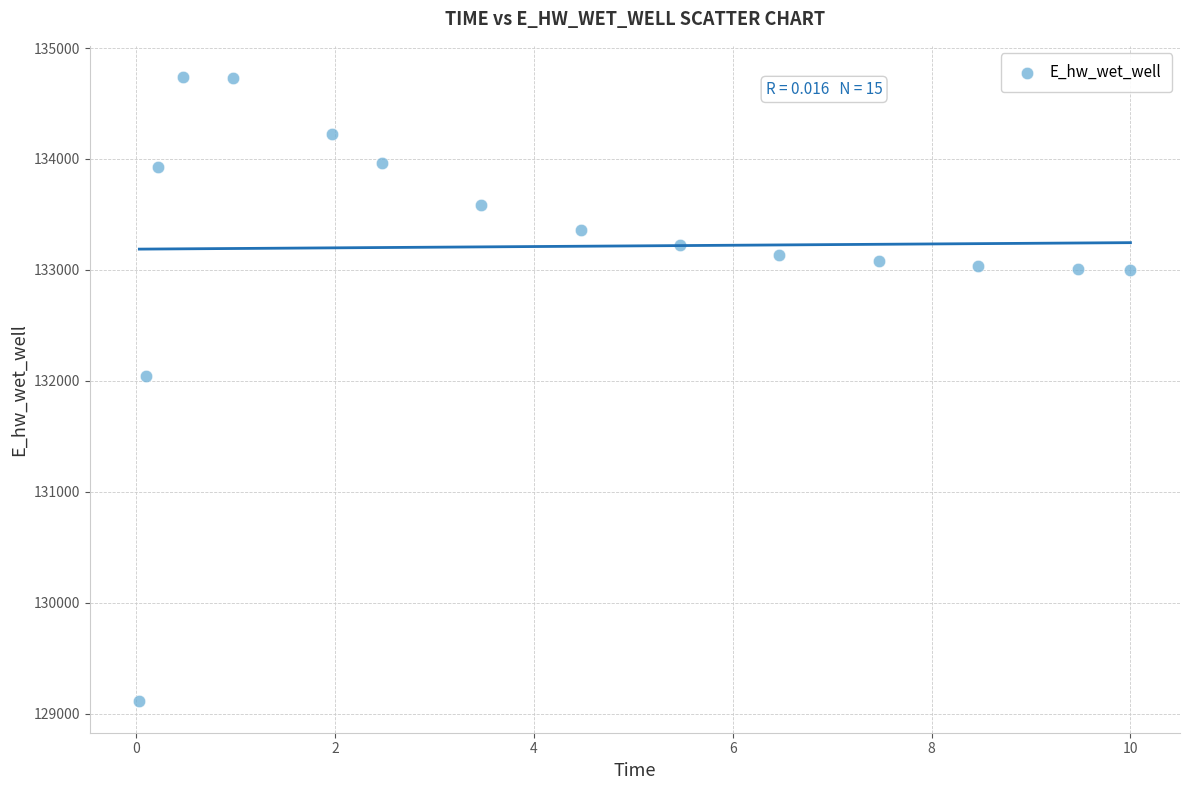

What Y value in the scatter plot is closest to 131924?

132047.3